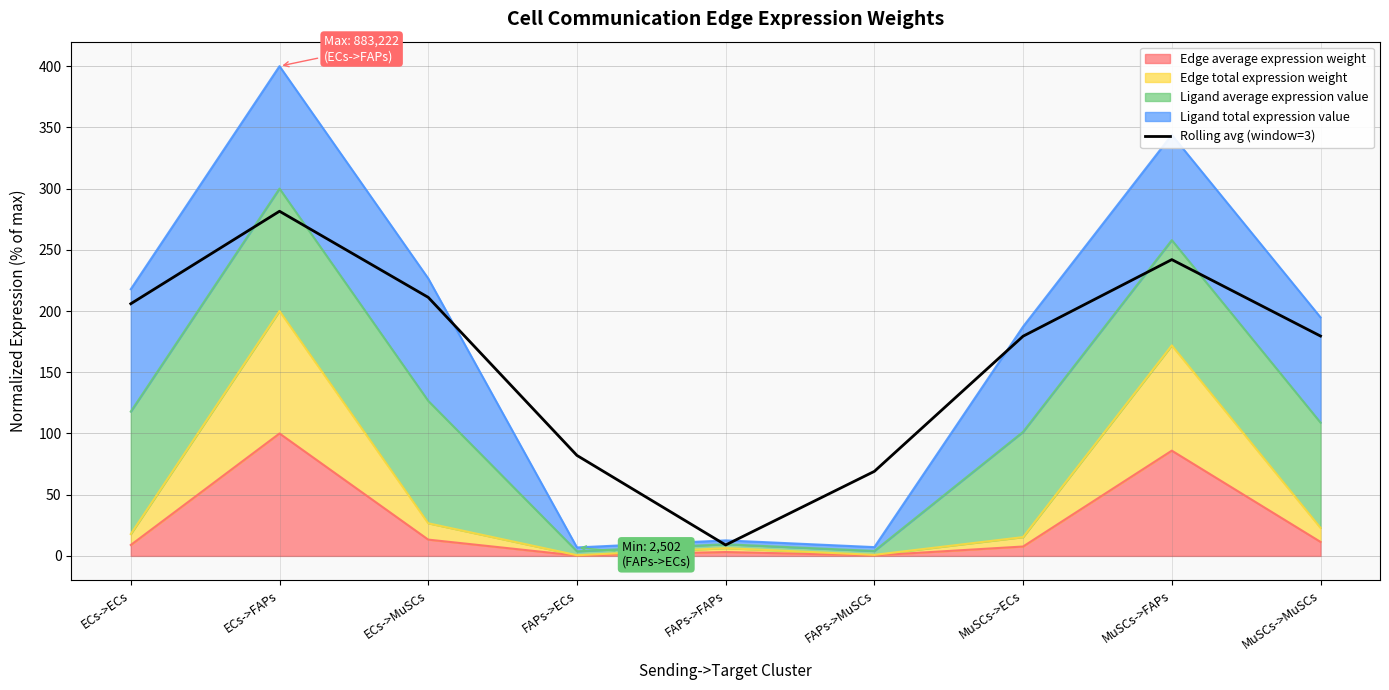

What value does the data have at MuSCs->MuSCs?

179.6